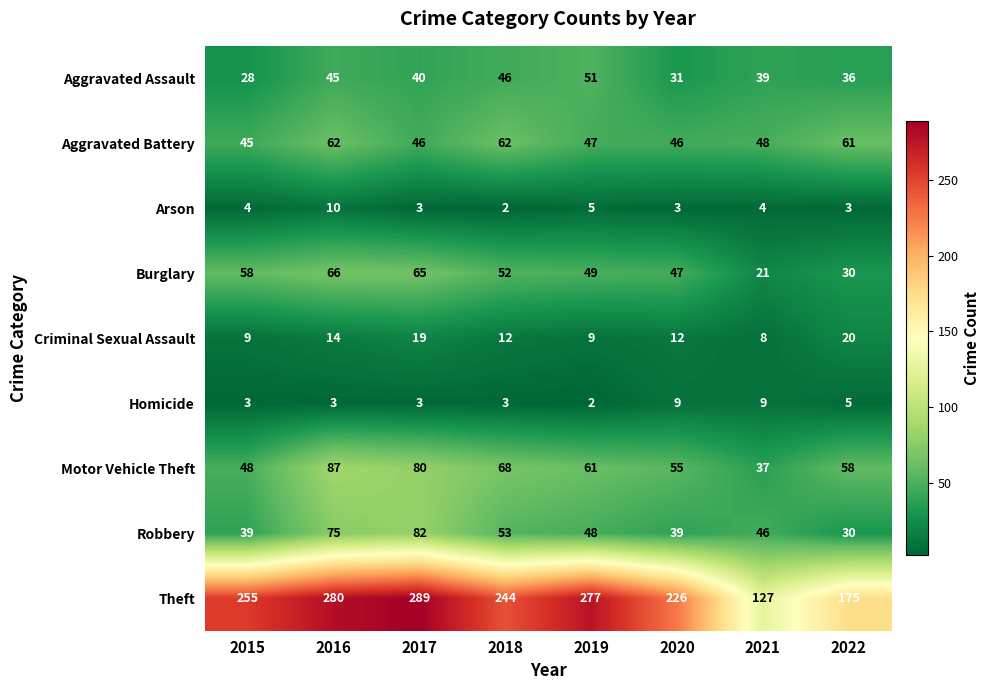

What is the total value across all series at 2022?

418